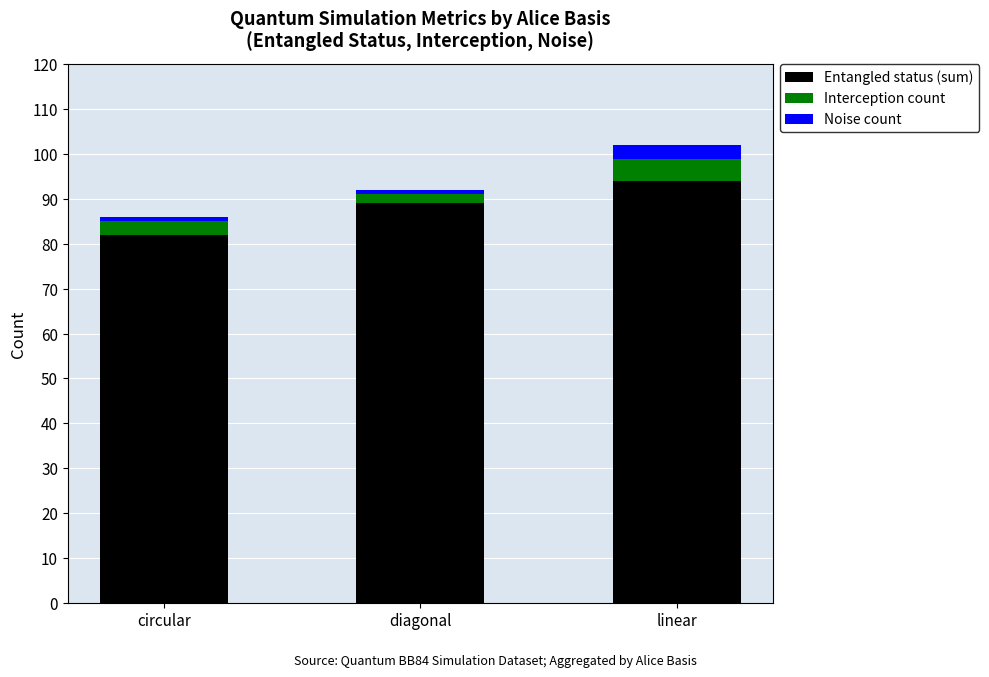

List the labels in order of Entangled status (sum) value, smallest first.

circular, diagonal, linear